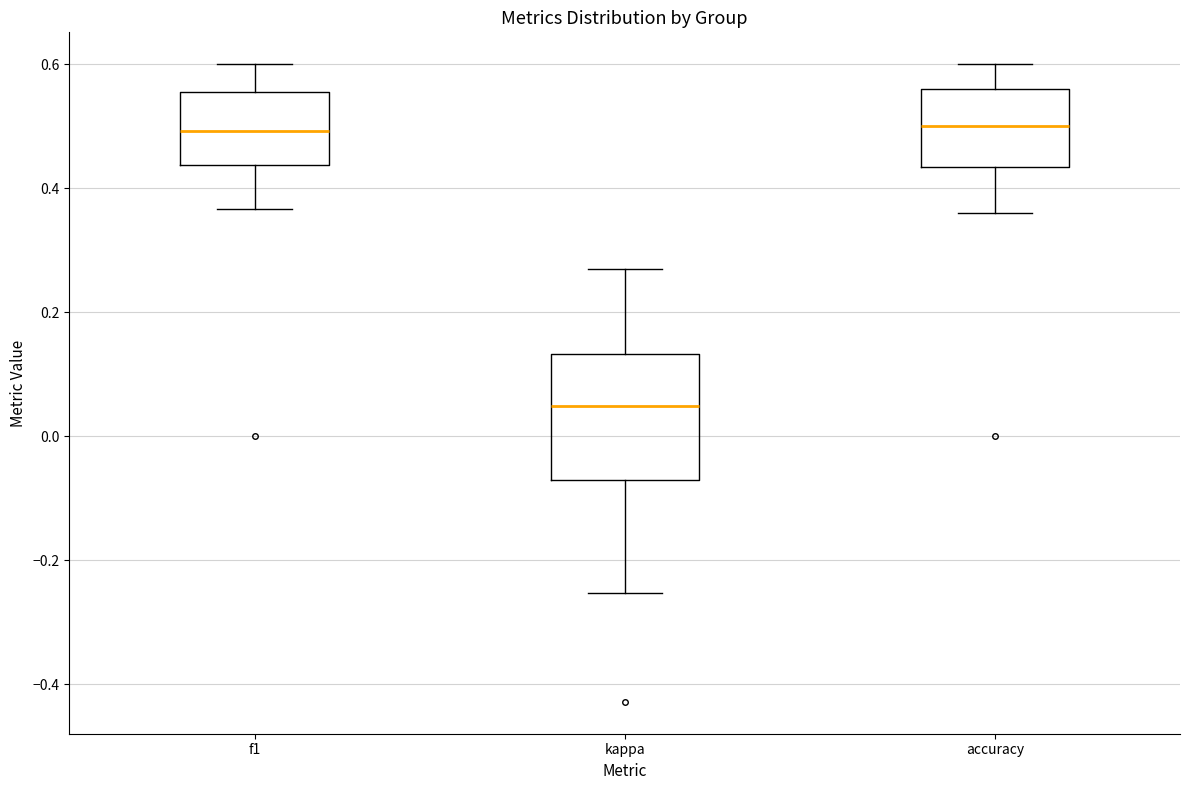

Comparing the boxes themselves (not the whiskers), which one is the tallest?

kappa